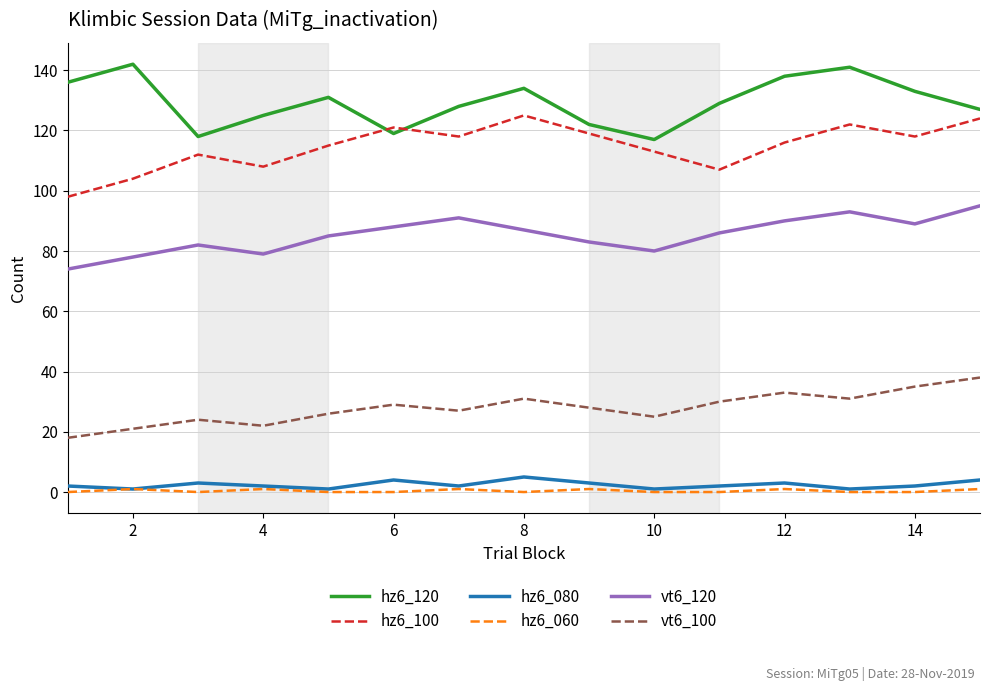

Which series has the largest range (max minus min)?

hz6_100